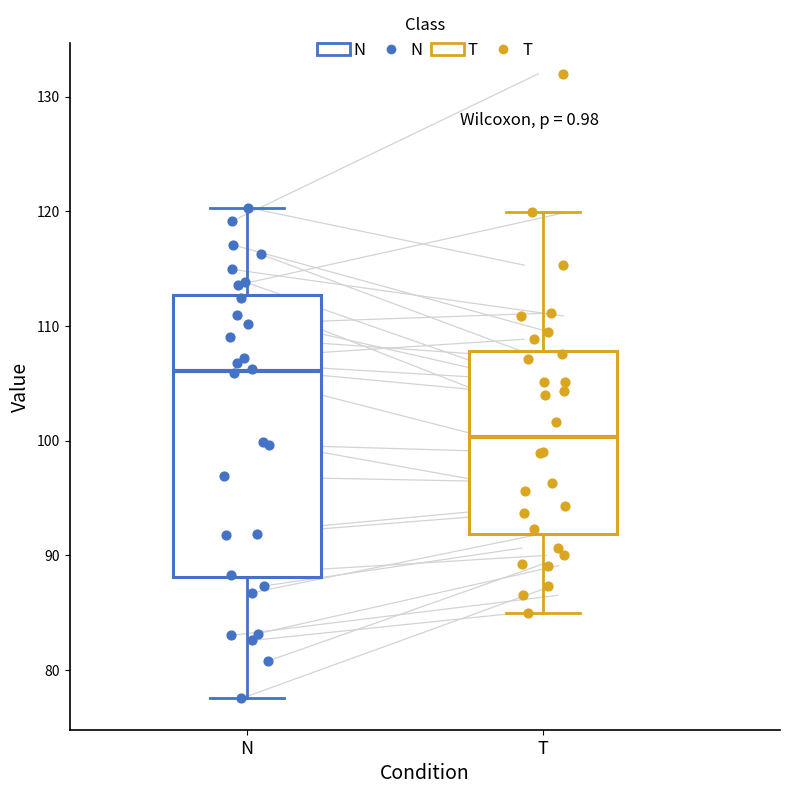

Reading left to right, transcribe this box plot: for each box, give where its median line is, the range the box spans, and where its two whiskers end, as read against the y-axis. The values are not printed on the chart, so give them approximately, as read against the axis.

N: median 106, box 88 to 113, whiskers 78 to 120
T: median 100, box 92 to 108, whiskers 85 to 120